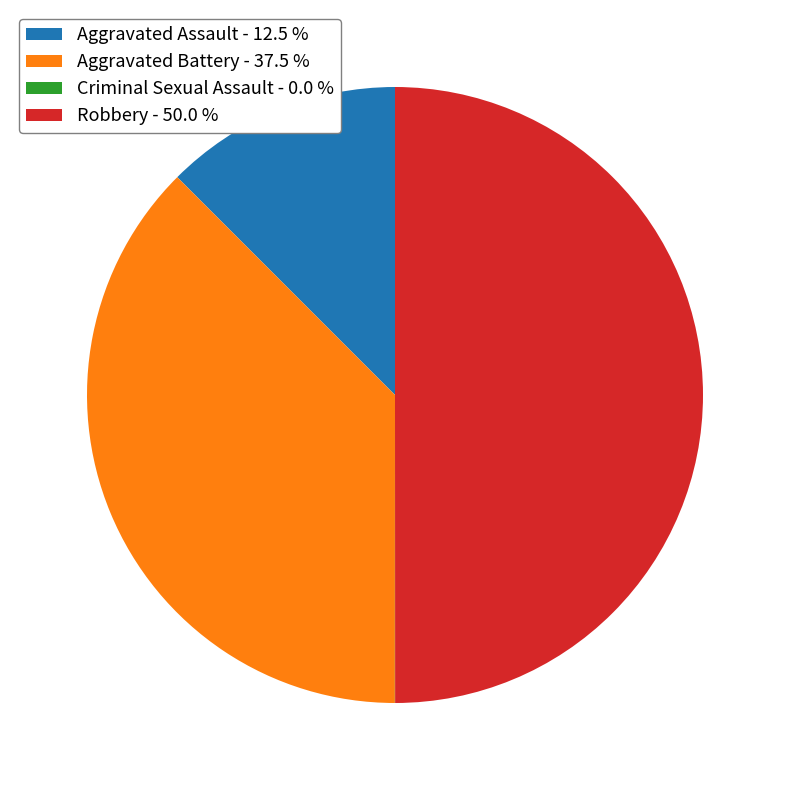

Approximately how many times larger is the value at Robbery - 50.0 % compared to Aggravated Battery - 37.5 %?

1.3